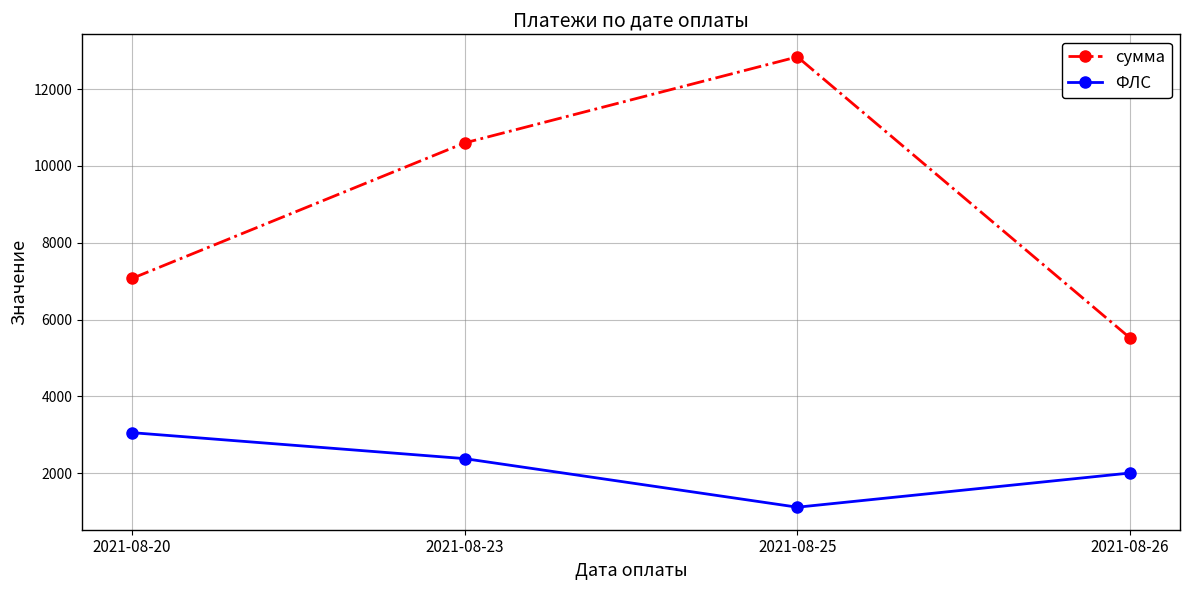

True or false: ФЛС and сумма cross at least once.

False